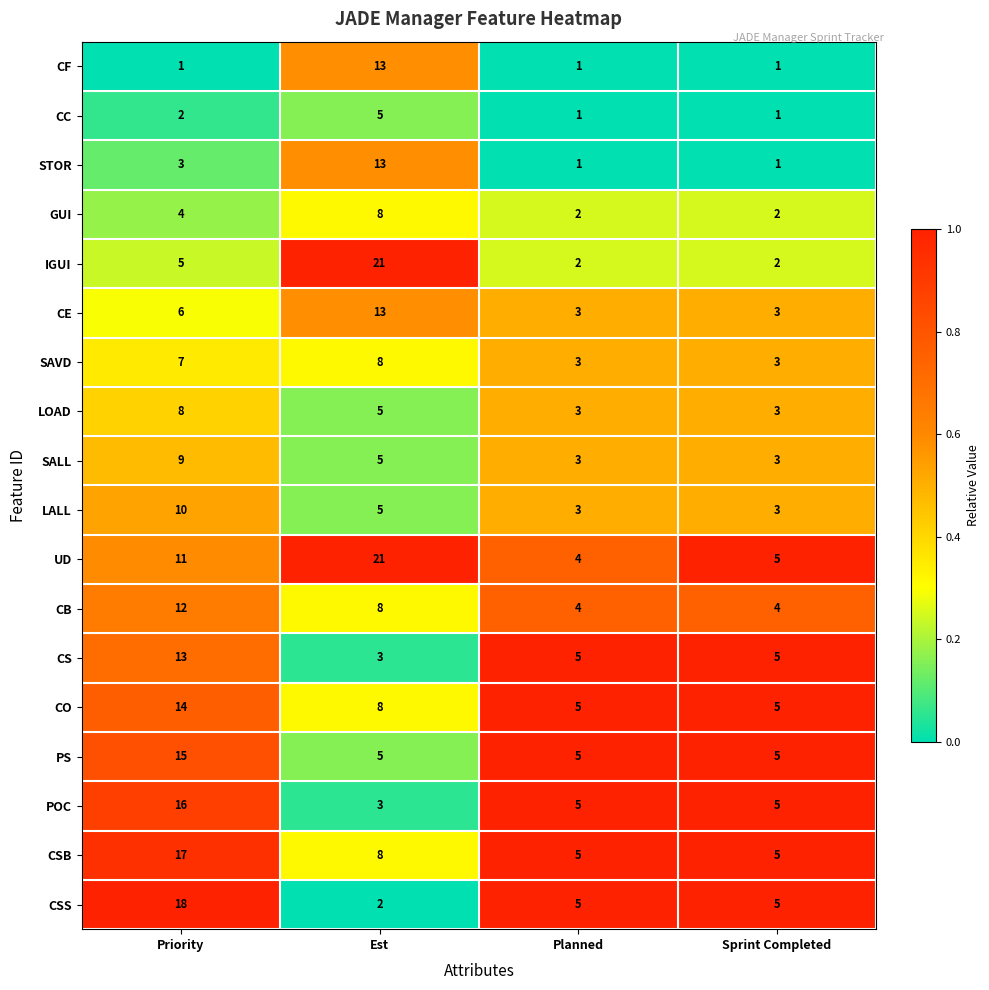

Read the PS value at Est, to the nearest 5.

5